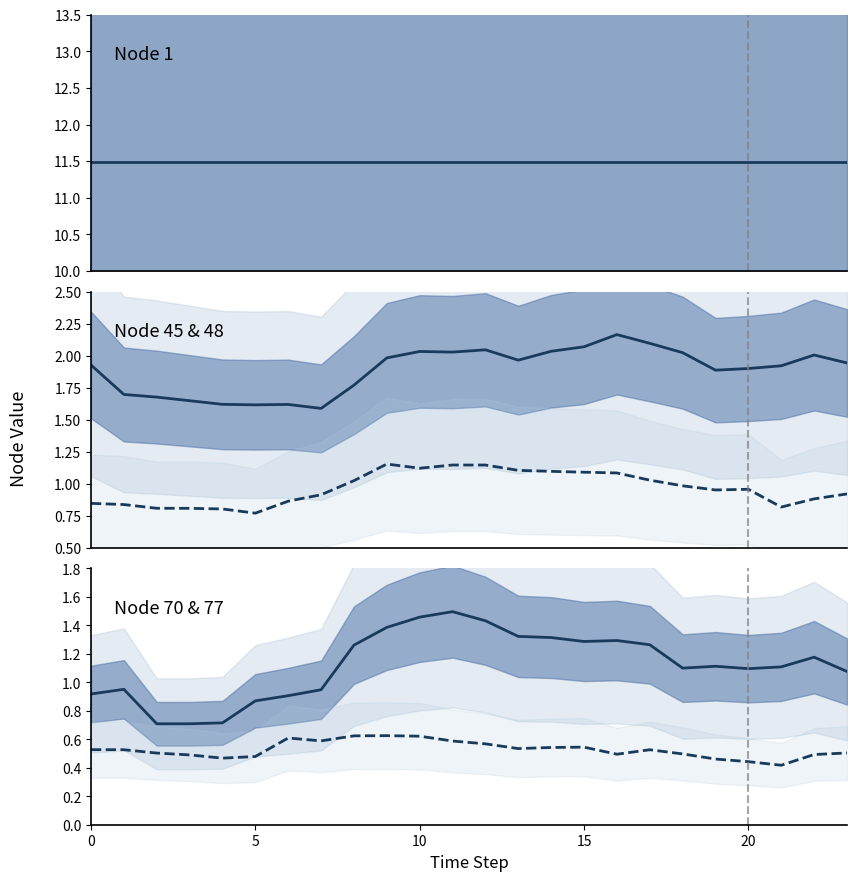

The value of Node 1 at 20 is 7.5. True or false?

False